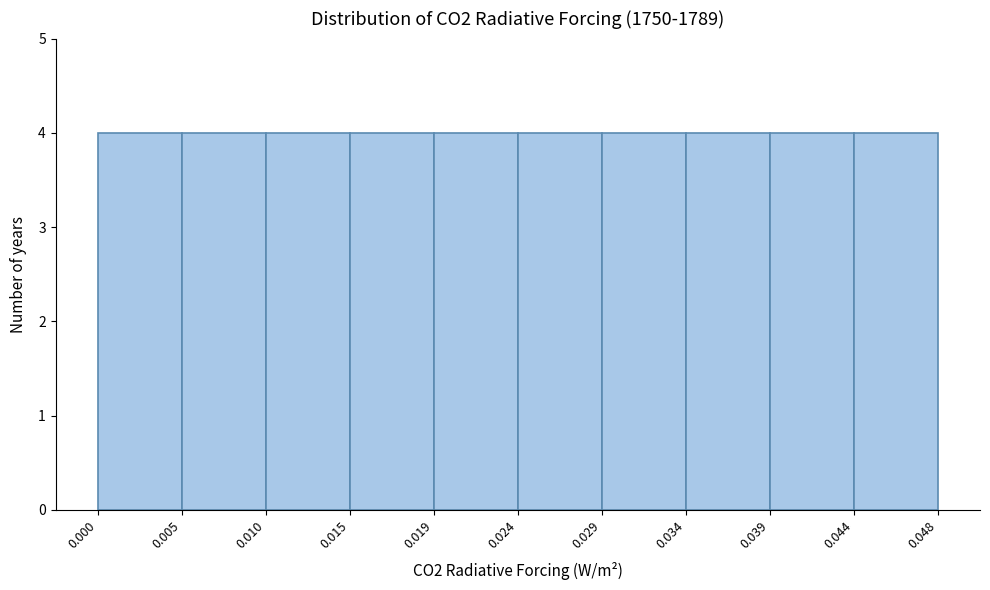

Reading left to right, list every bar in this chart as the range it spans on the x-axis followed by its height. The values are not printed on the chart, so give them approximately, as read against the axis.

0.000 to 0.005: 4
0.005 to 0.010: 4
0.010 to 0.015: 4
0.015 to 0.019: 4
0.019 to 0.024: 4
0.024 to 0.029: 4
0.029 to 0.034: 4
0.034 to 0.039: 4
0.039 to 0.044: 4
0.044 to 0.048: 4